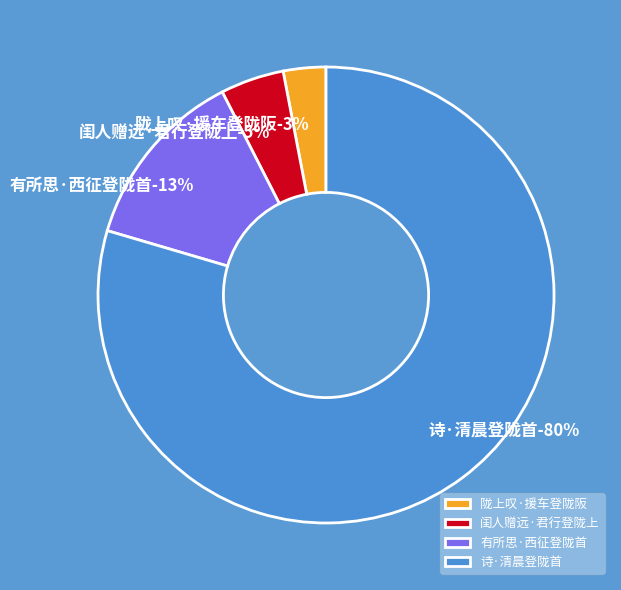

Which category has the smallest portion of the pie?

陇上叹·援车登陇阪